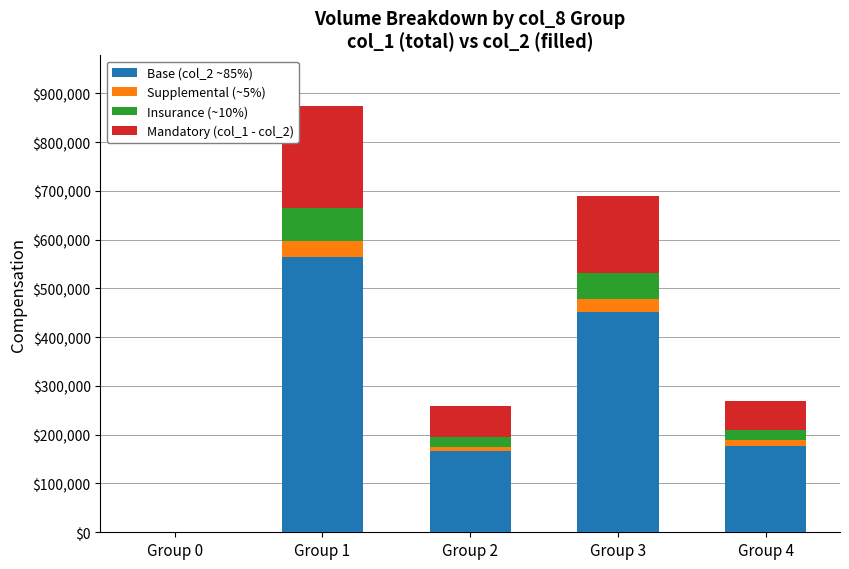

What is the maximum value for Base (col_2 ~85%)?

564816.5